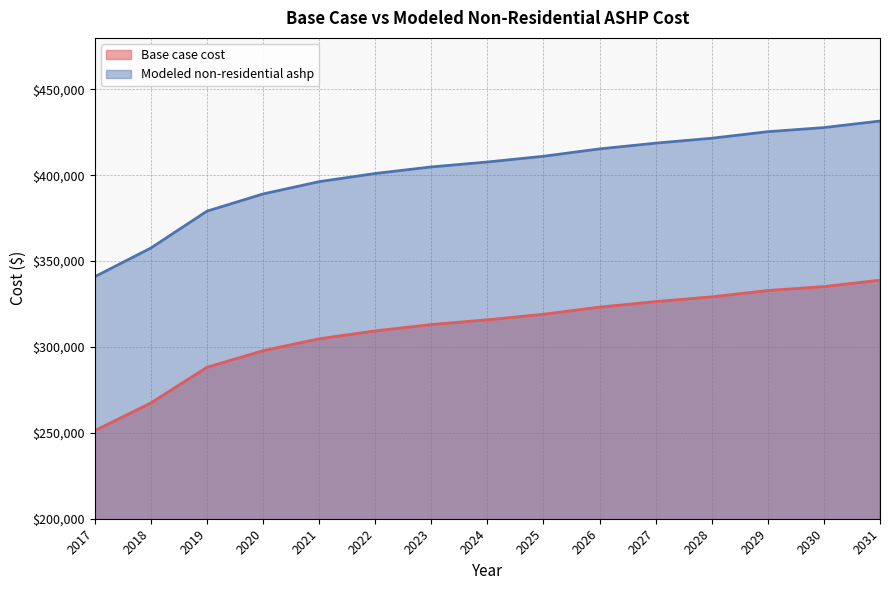

Rank the series at 2021 from highest to lowest value.

Modeled non-residential ashp, Base case cost